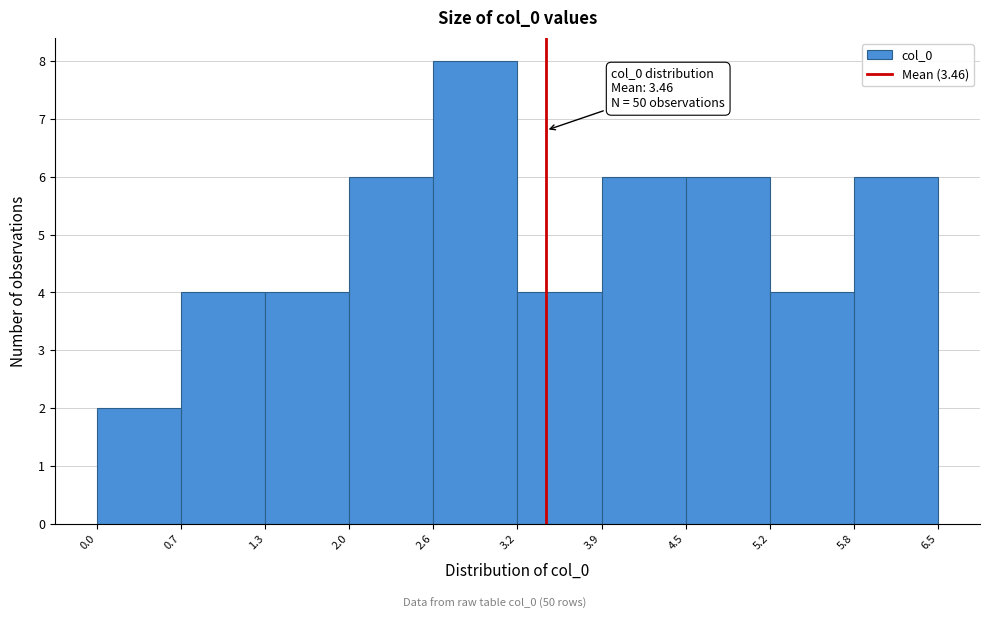

Over which range of the x-axis is the bar tallest?

2.6 to 3.2